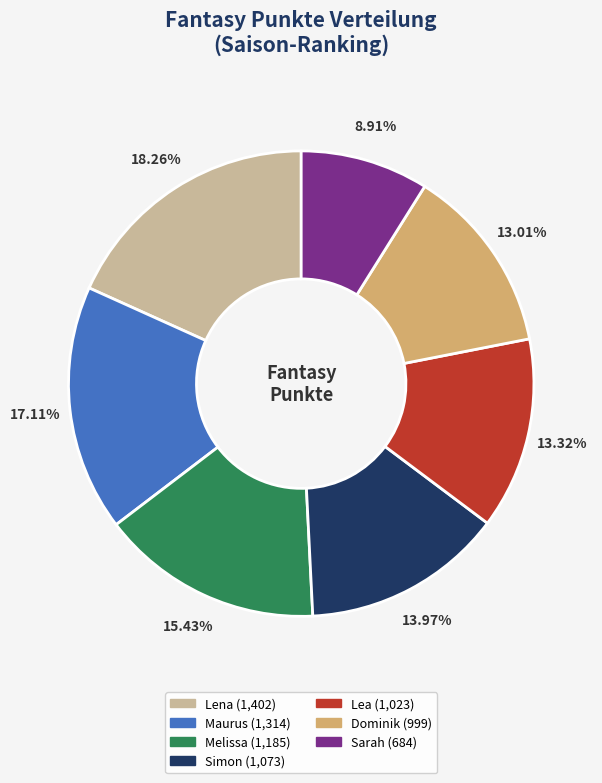

Which slice is the smallest?

Sarah